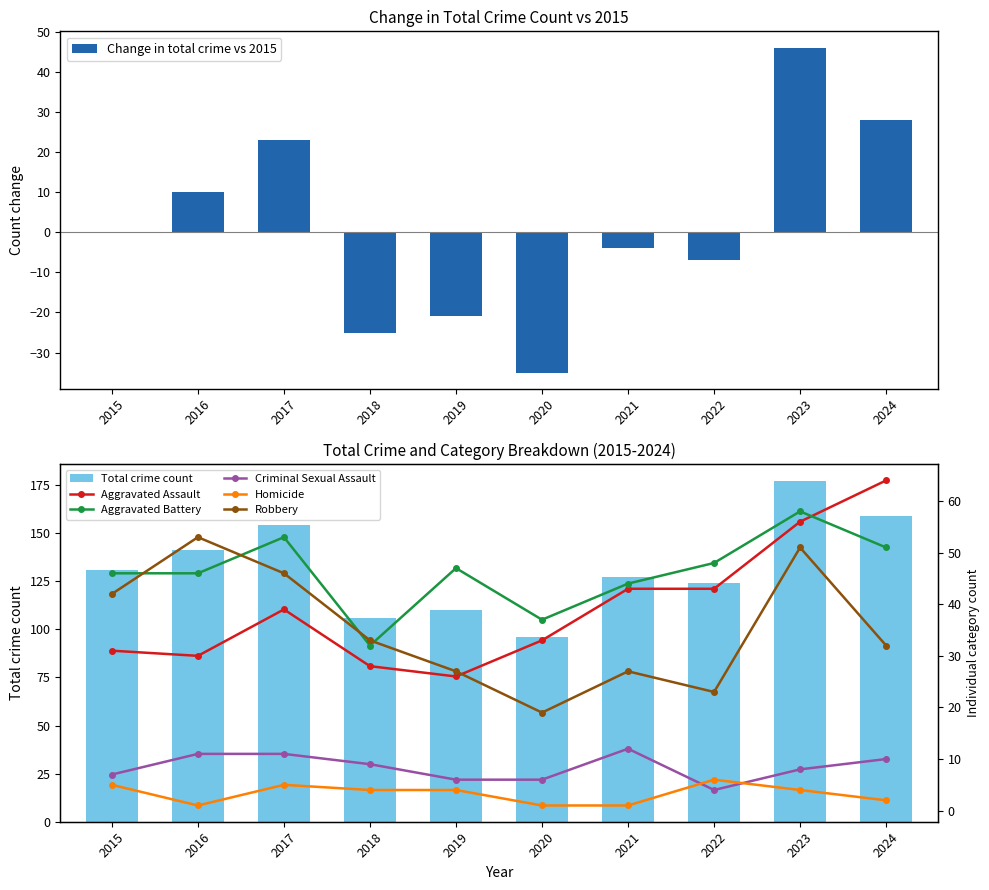

Are the bars grouped side by side (vs. stacked)?

Yes